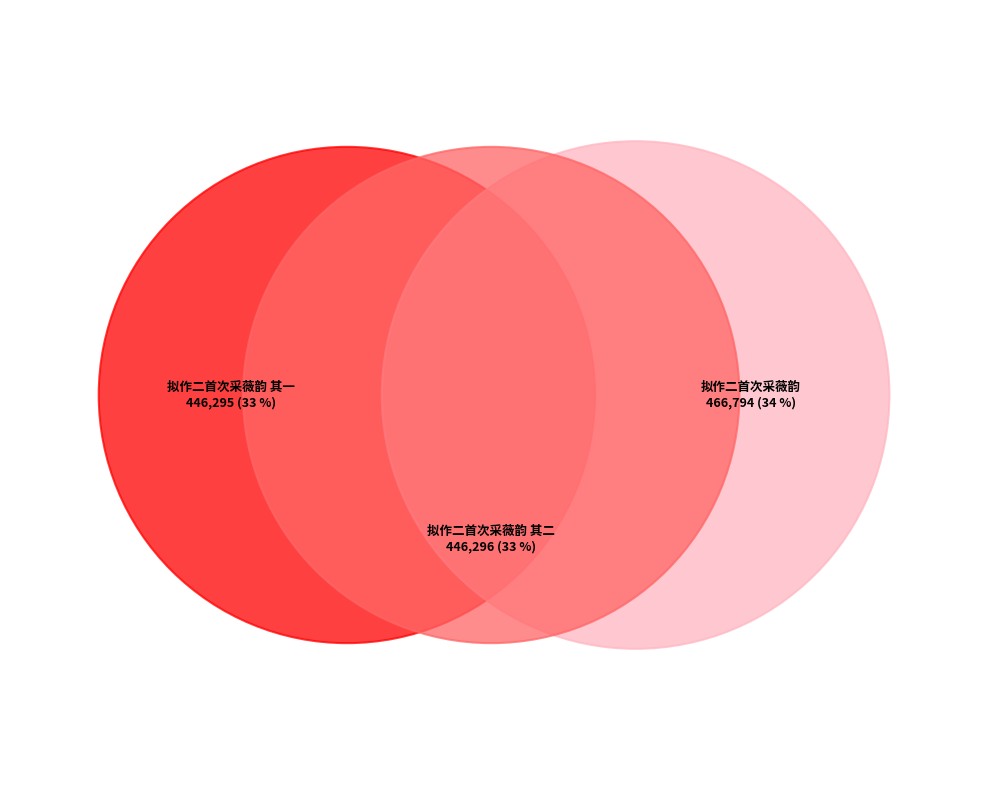

Rank the categories by value from highest to lowest.

拟作二首次采薇韵, 拟作二首次采薇韵 其二, 拟作二首次采薇韵 其一